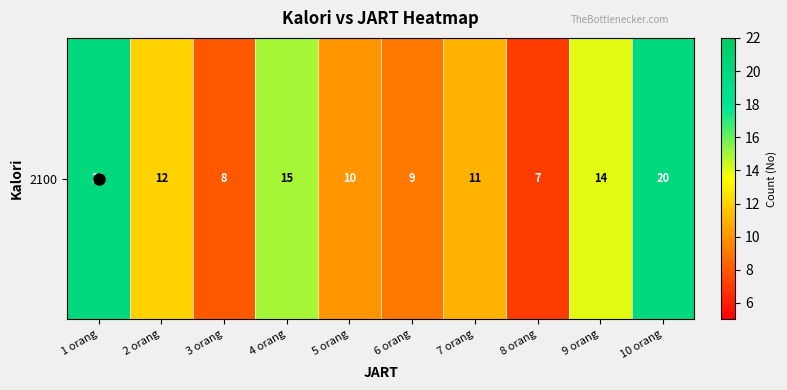

Reading left to right, transcribe all the data shown in this chart.

1 orang=20	2 orang=12	3 orang=8	4 orang=15	5 orang=10	6 orang=9	7 orang=11	8 orang=7	9 orang=14	10 orang=20